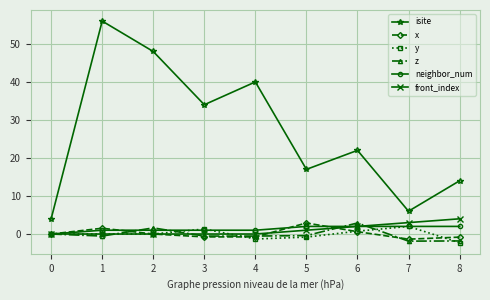

Is the value of x at 1 greater than the value of front_index at 7?

No